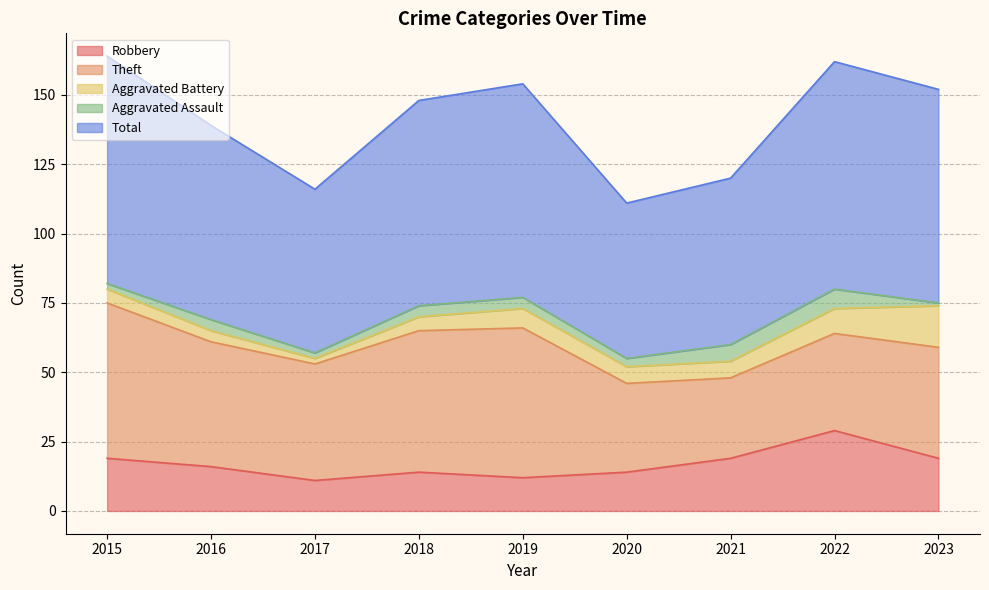

What is the sum of the Aggravated Battery values at 2016 and 2020?

10